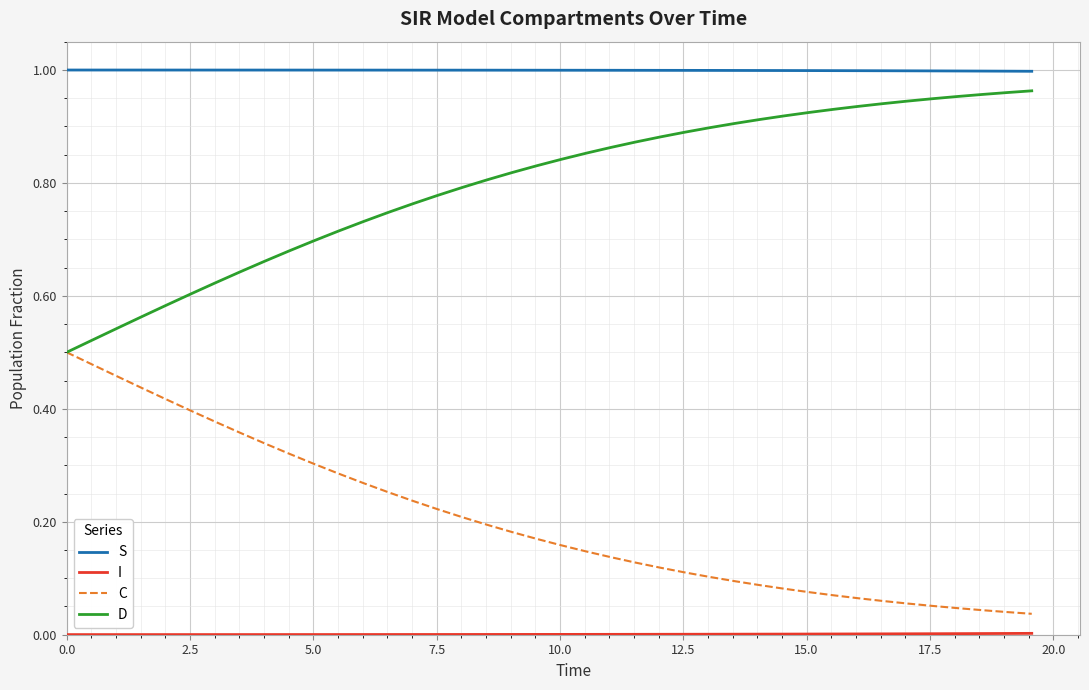

True or false: S and C intersect in this chart.

False